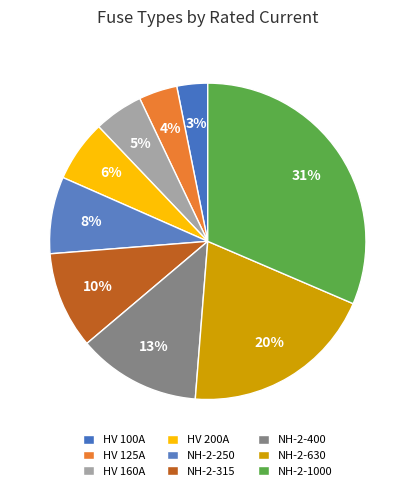

The HV 200A slice represents 1% of the pie. True or false?

False